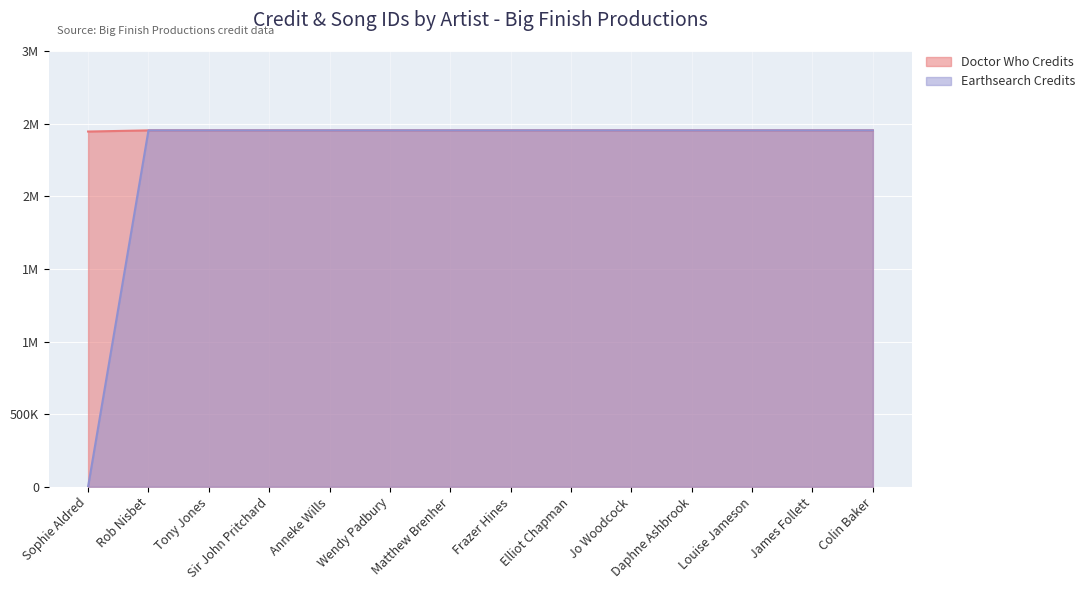

What is the label of the 3rd point from the right?

Louise Jameson